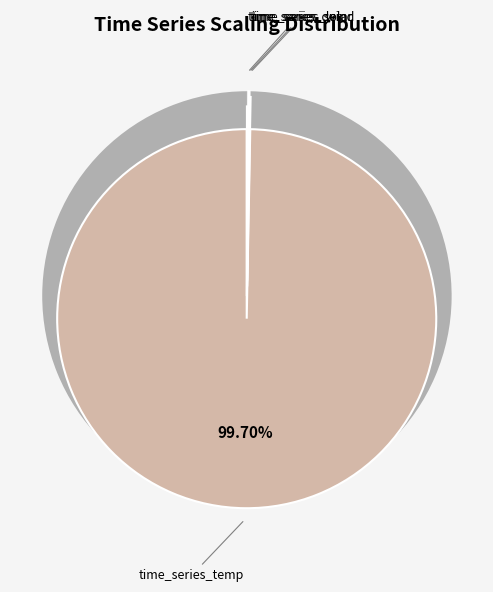

Is there a majority slice in this chart?

Yes